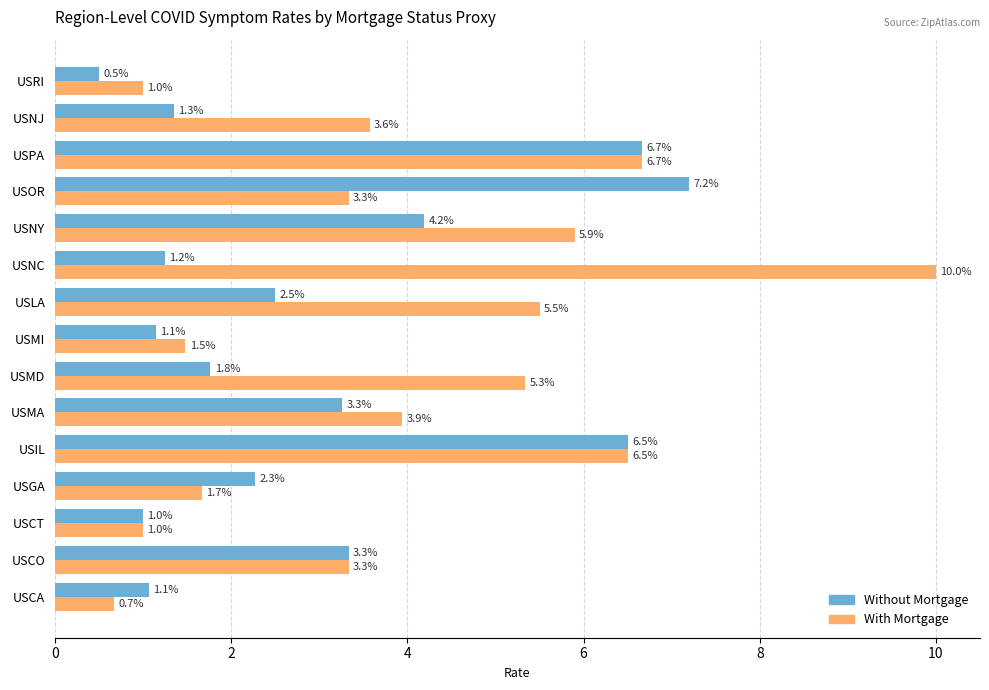

Where is With Mortgage nearest to the value 5?

USMD